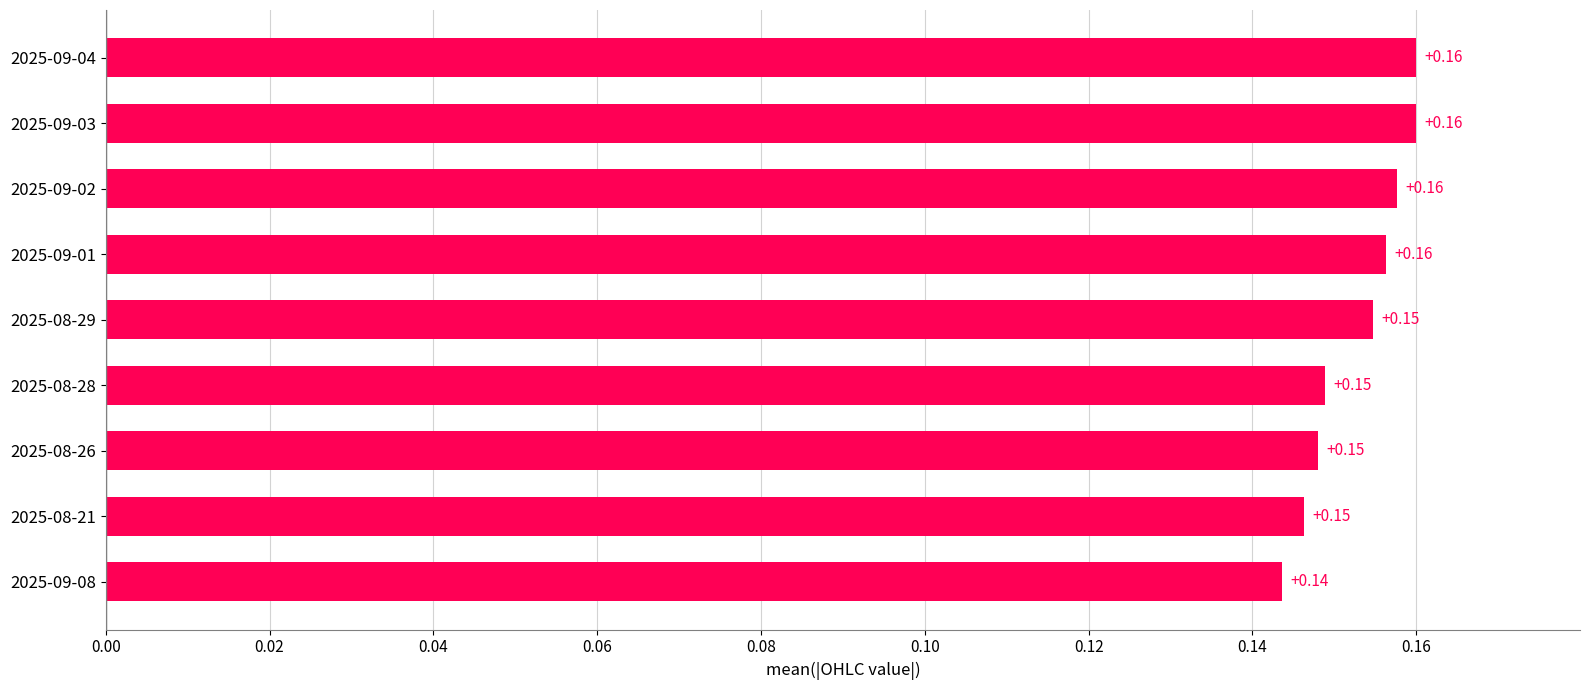

Which has a higher value, 2025-09-08 or 2025-08-29?

2025-08-29